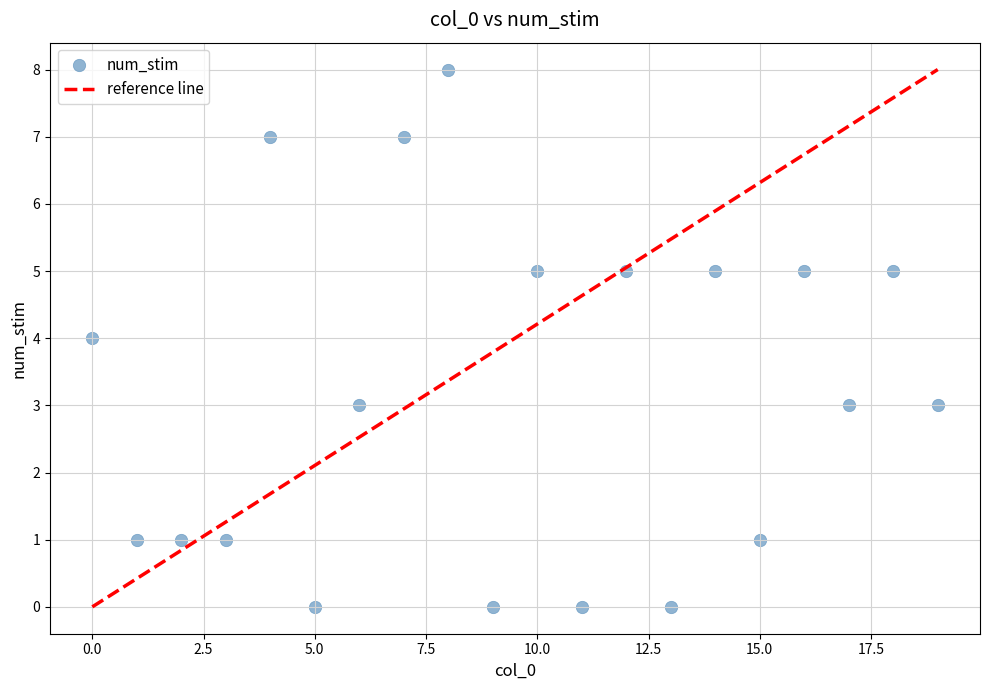

What is the range of Y values (max minus min)?

8